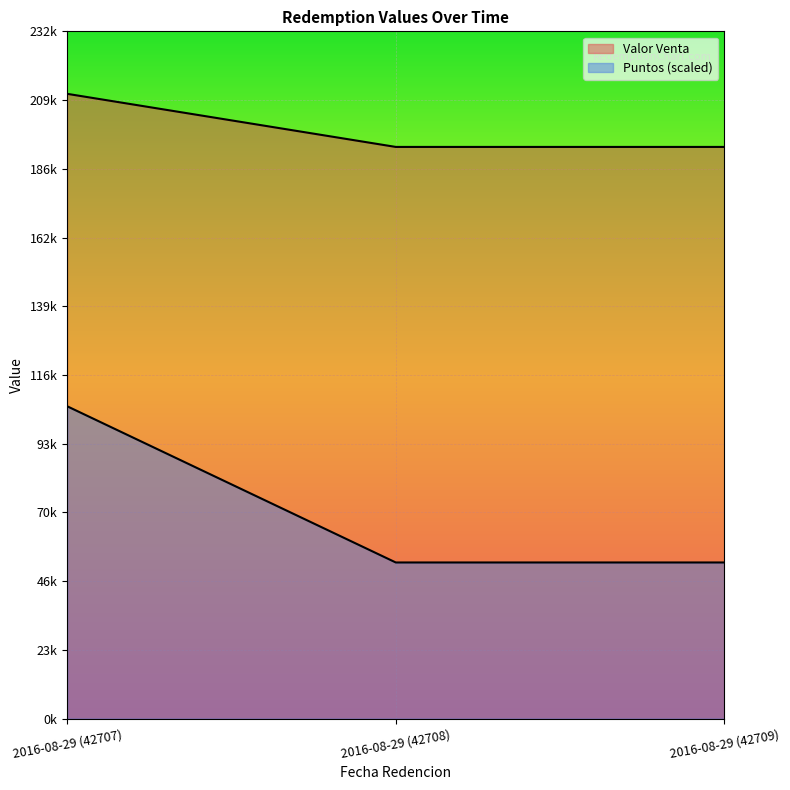

Between 2016-08-29 (42708) and 2016-08-29 (42709), which series saw the biggest shift?

Valor Venta